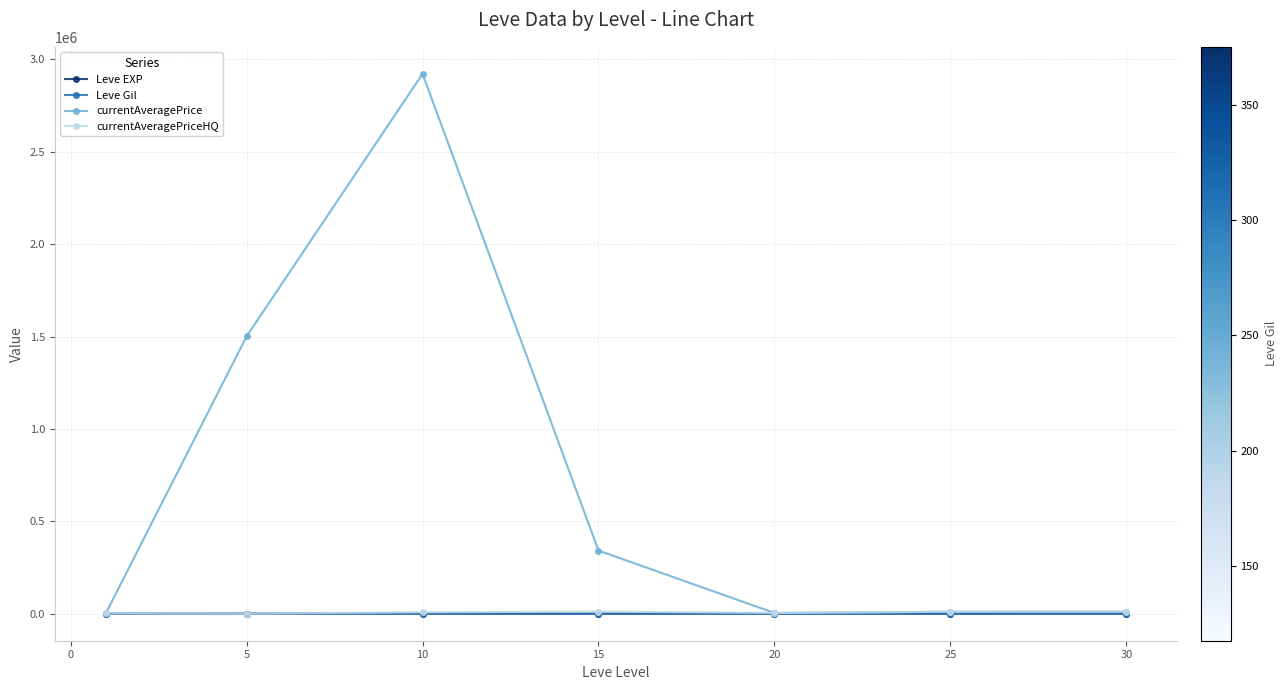

What is the maximum value shown in the chart?

2921163.7